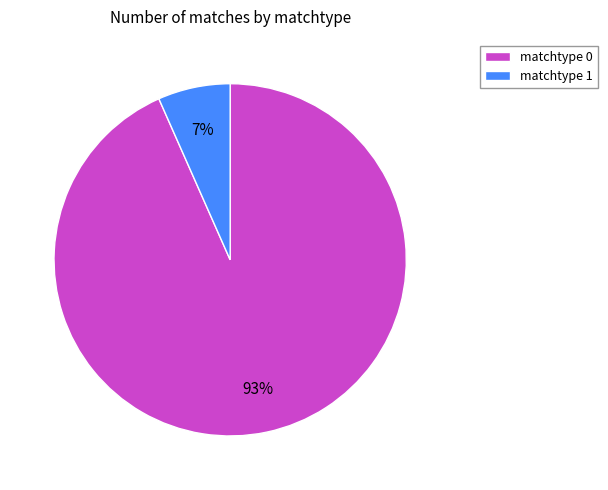

Which slice is the smallest?

matchtype 1